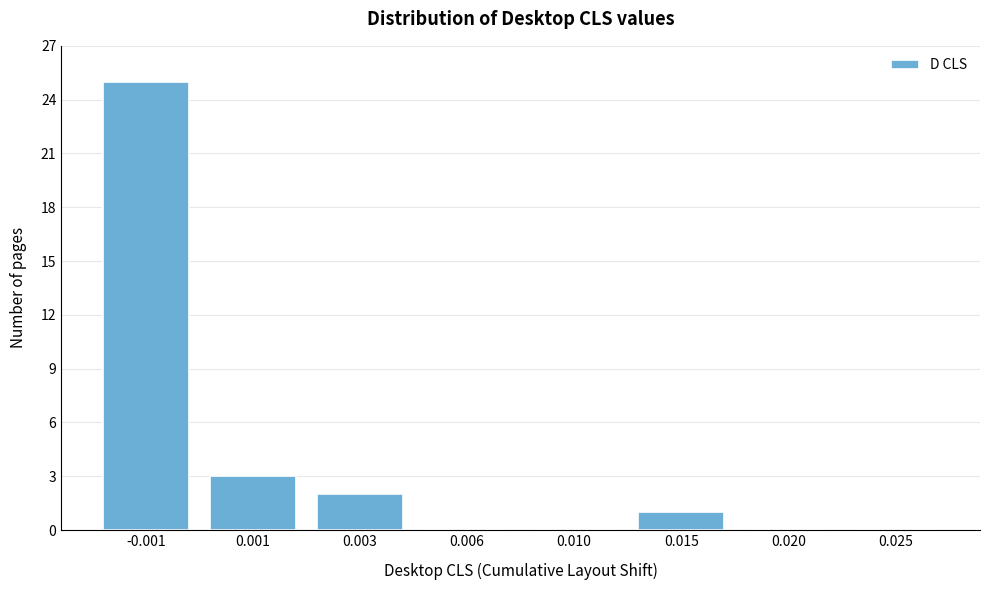

Reading left to right, extract all data points from this chart.

-0.001=25	0.001=3	0.003=2	0.006=0	0.010=0	0.015=1	0.020=0	0.025=0